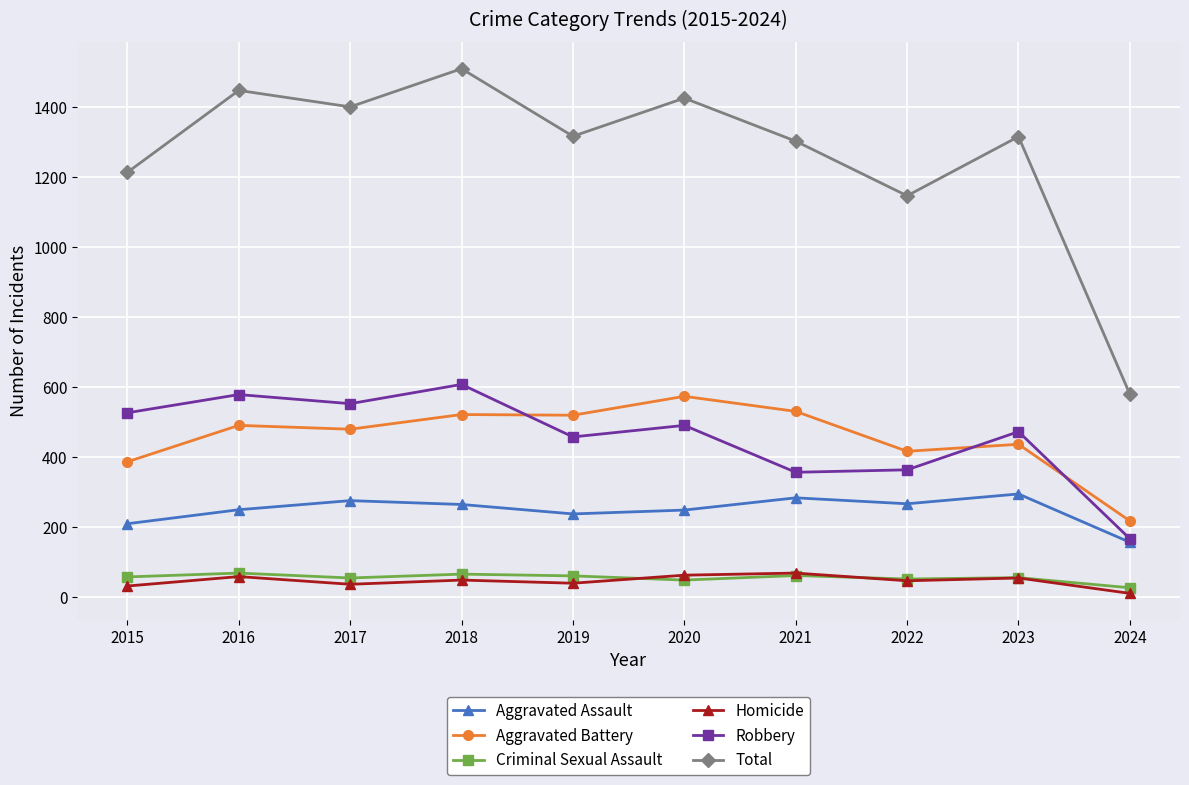

True or false: Aggravated Battery has more than 0 points higher than both neighbors.

True